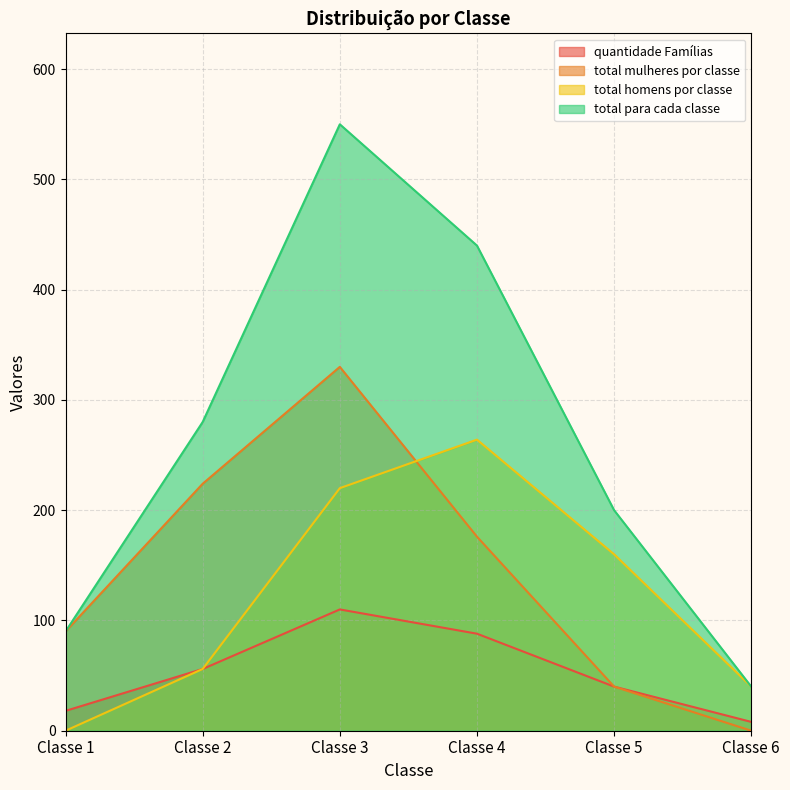

Where is the first local maximum for quantidade Famílias?

Classe 3